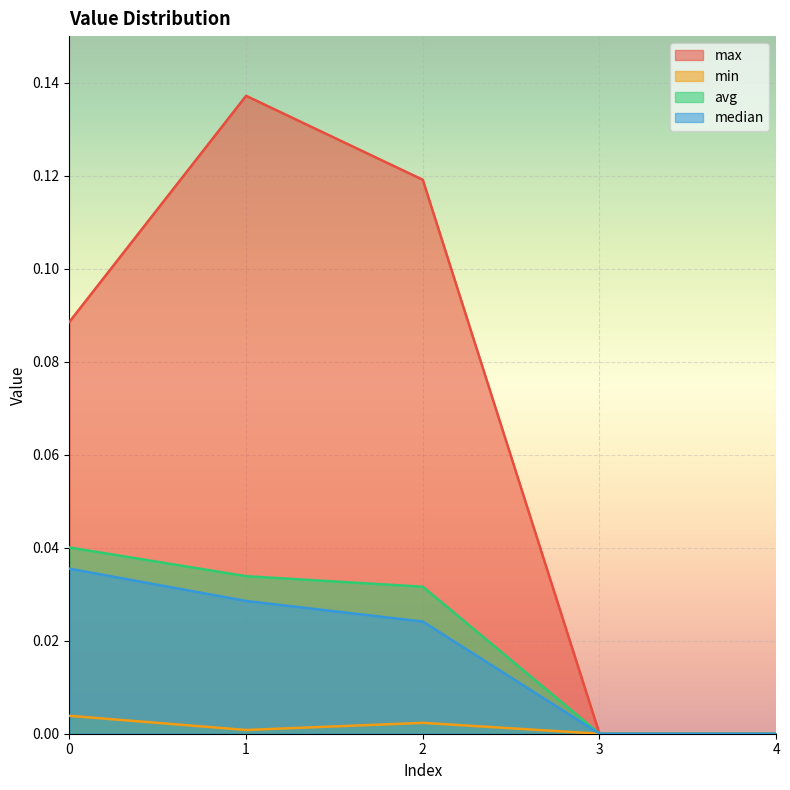

How many values in the max series exceed 0?

3